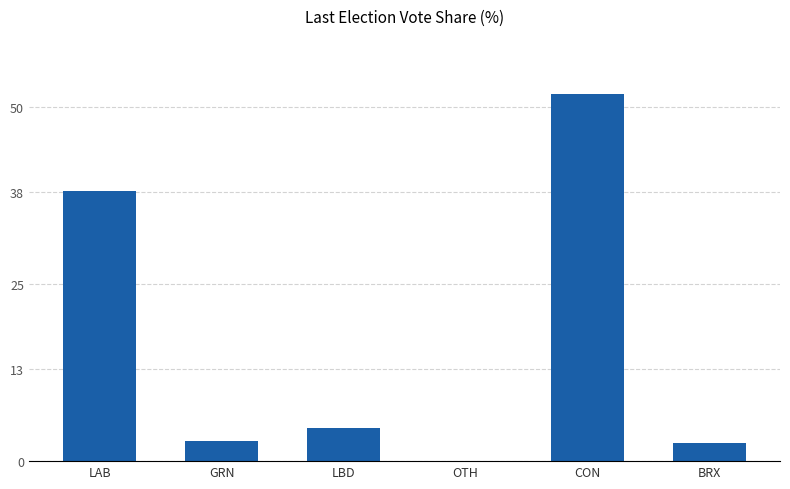

Does the chart contain stacked bars?

No